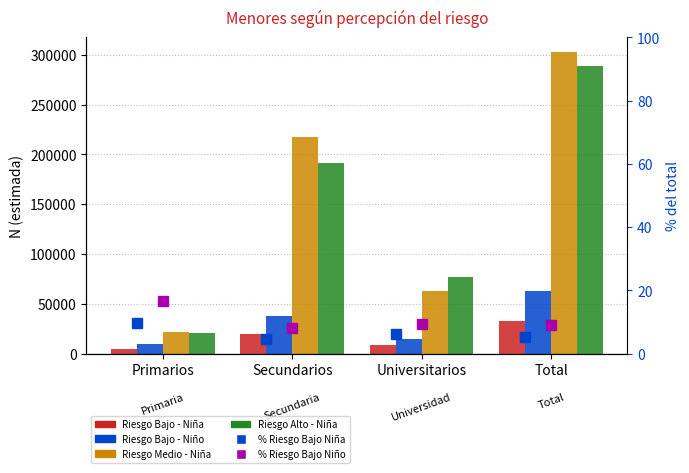

The Riesgo Bajo - Niña (N estimada) series shows 925.6 at Primarios. True or false?

False